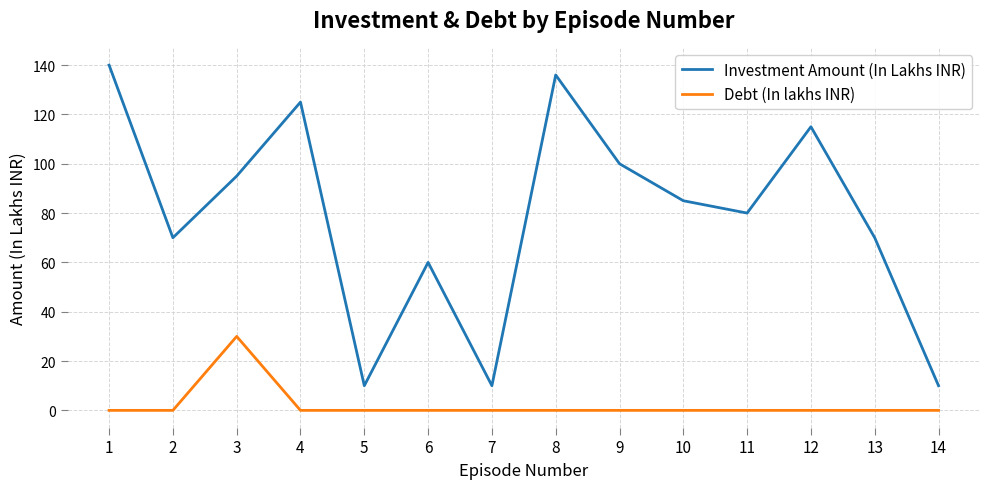

Reading left to right, transcribe all the data shown in this chart.

Investment Amount (In Lakhs INR): 1=140	2=70	3=95	4=125	5=10	6=60	7=10	8=136	9=100	10=85	11=80	12=115	13=70	14=10
Debt (In lakhs INR): 1=0	2=0	3=30	4=0	5=0	6=0	7=0	8=0	9=0	10=0	11=0	12=0	13=0	14=0